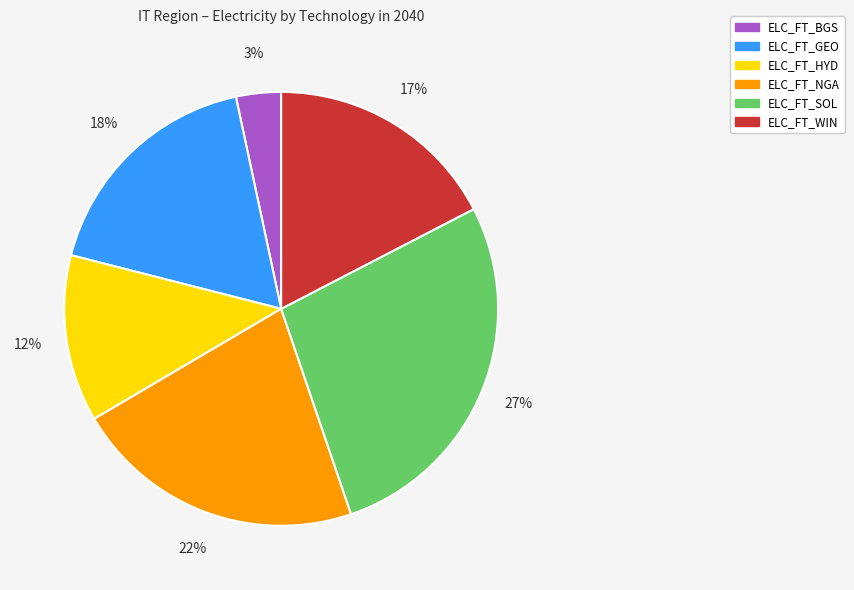

To the nearest percent, what is the difference between the ELC_FT_SOL and ELC_FT_HYD slice percentages?

15%